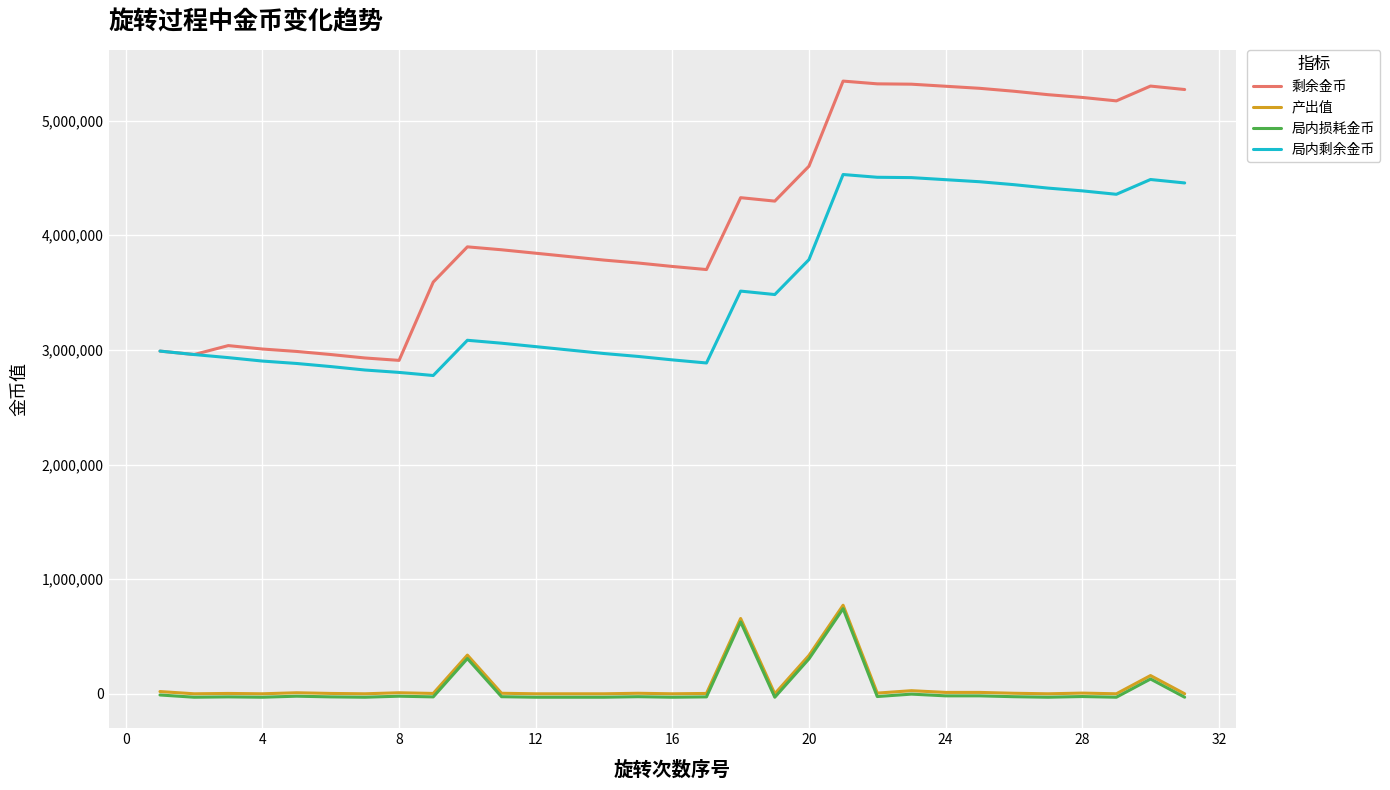

True or false: 产出值 and 局内剩余金币 cross at least once.

False